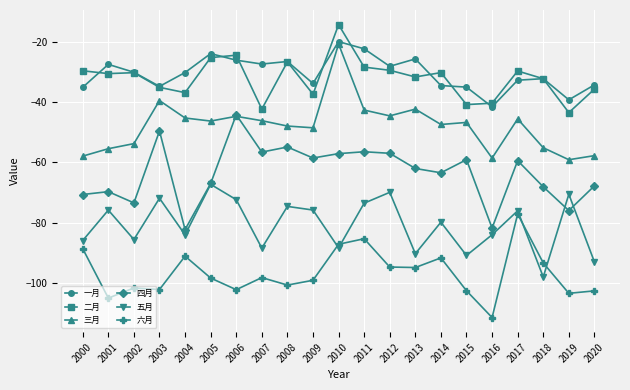

What is the maximum value for 五月?

-67.2